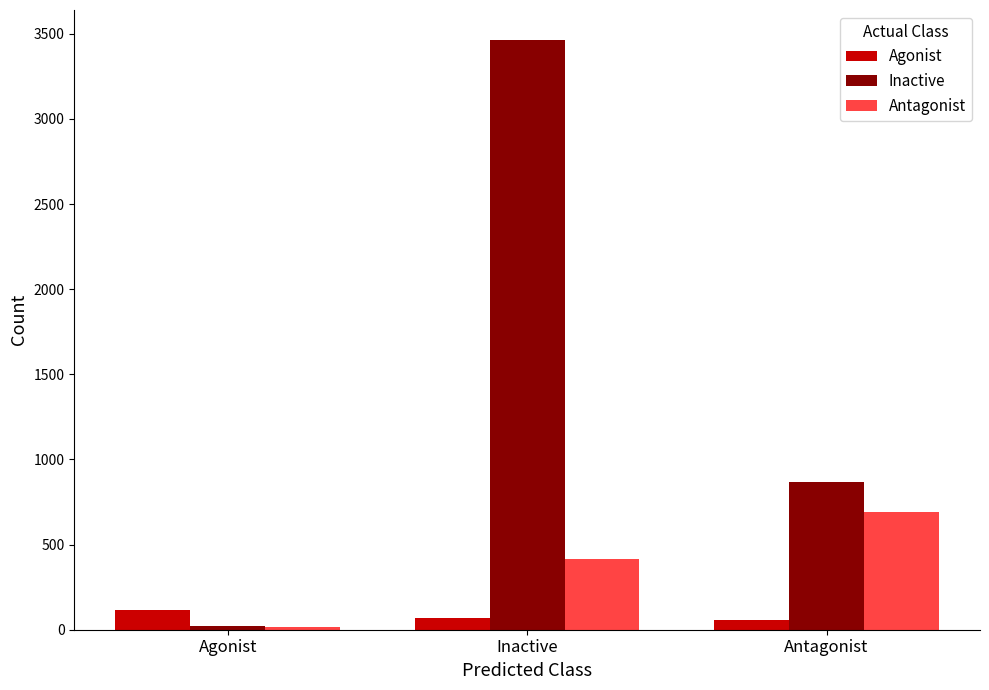

What is the label of the 2nd bar from the right?

Inactive